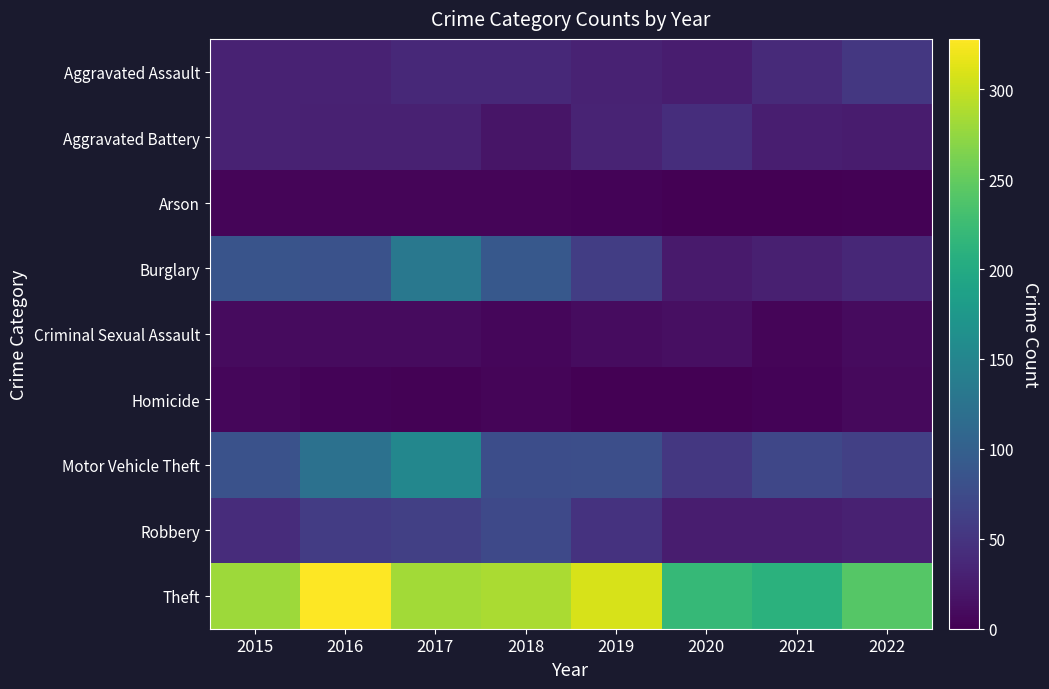

Reading right to left, what are all the values shown in this chart?

Aggravated Assault: 2022=53	2021=39	2020=26	2019=31	2018=38	2017=38	2016=32	2015=31
Aggravated Battery: 2022=25	2021=28	2020=43	2019=33	2018=19	2017=30	2016=30	2015=31
Arson: 2022=2	2021=1	2020=0	2019=3	2018=4	2017=5	2016=5	2015=5
Burglary: 2022=37	2021=29	2020=24	2019=60	2018=90	2017=131	2016=83	2015=85
Criminal Sexual Assault: 2022=10	2021=5	2020=13	2019=11	2018=6	2017=9	2016=9	2015=10
Homicide: 2022=8	2021=3	2020=0	2019=1	2018=5	2017=2	2016=3	2015=6
Motor Vehicle Theft: 2022=62	2021=70	2020=53	2019=79	2018=78	2017=152	2016=122	2015=82
Robbery: 2022=30	2021=26	2020=26	2019=48	2018=73	2017=62	2016=58	2015=41
Theft: 2022=242	2021=209	2020=220	2019=308	2018=286	2017=282	2016=328	2015=280